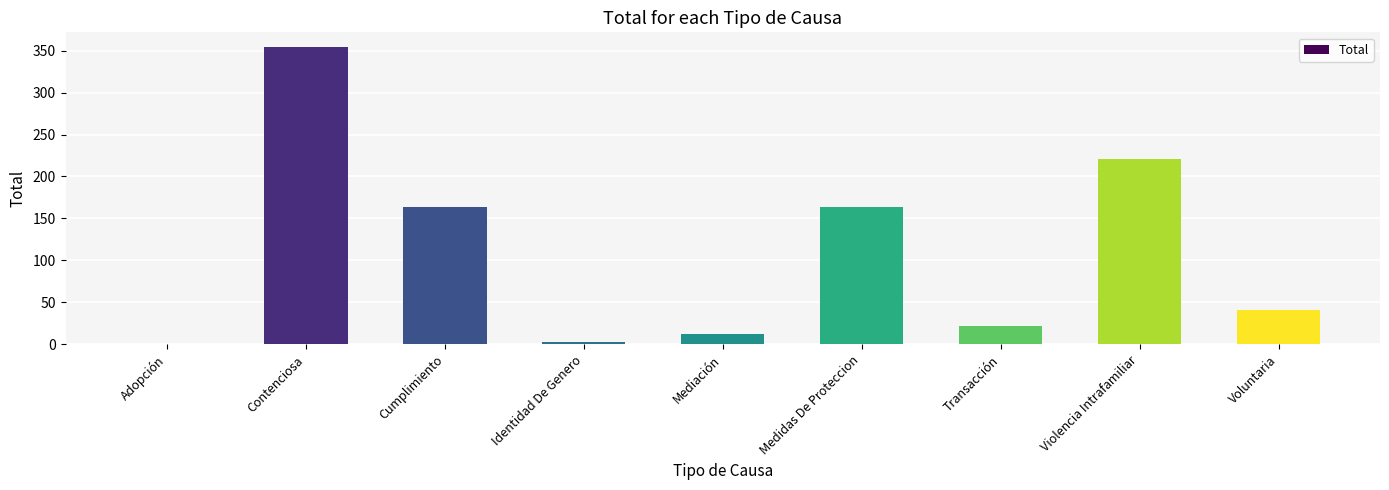

What is the change in value from Cumplimiento to Violencia Intrafamiliar?

+57